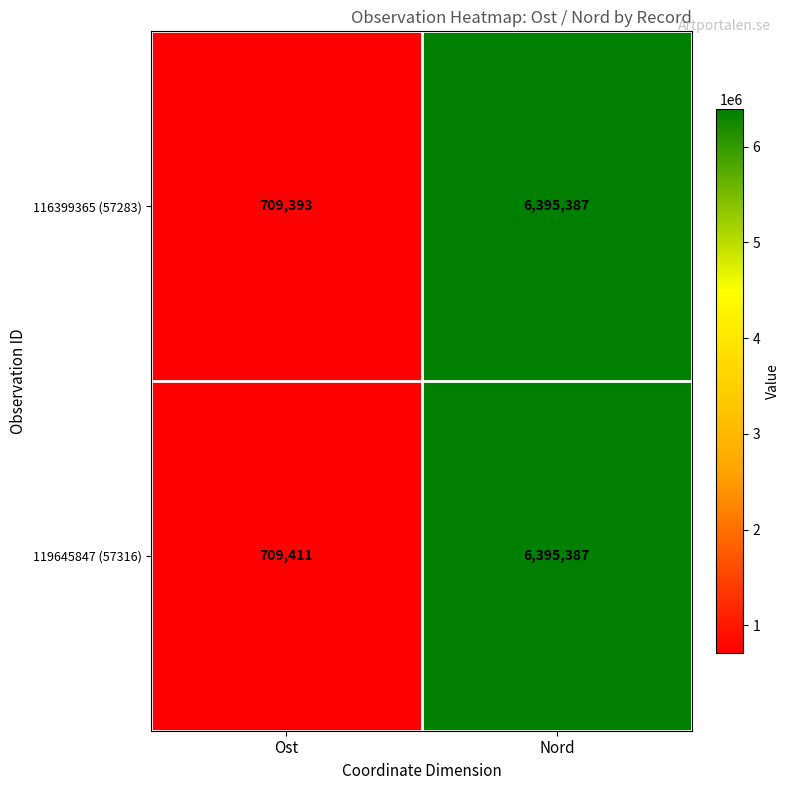

Which series has the widest spread of values?

116399365 (57283)